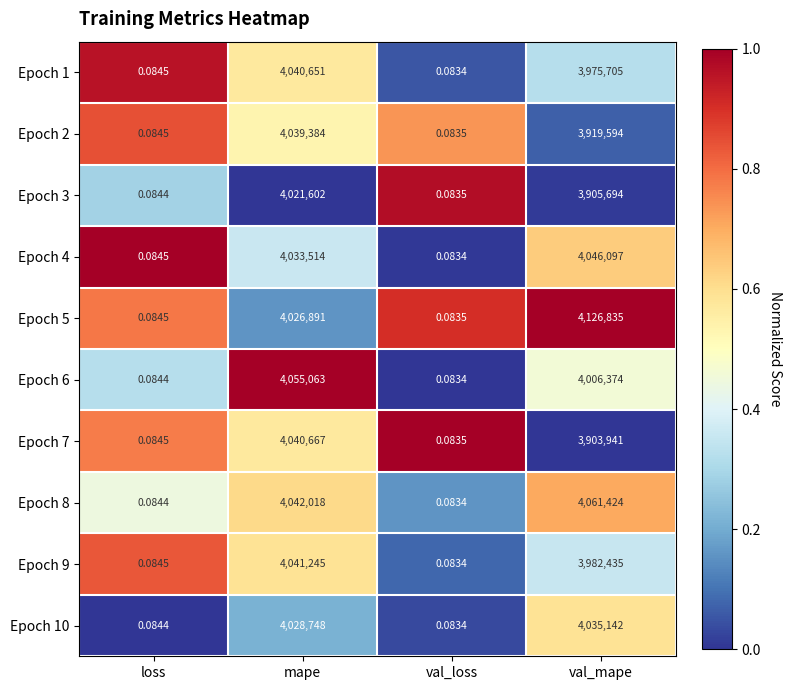

Is the value of Epoch 7 at val_loss greater than the value of Epoch 9 at mape?

No